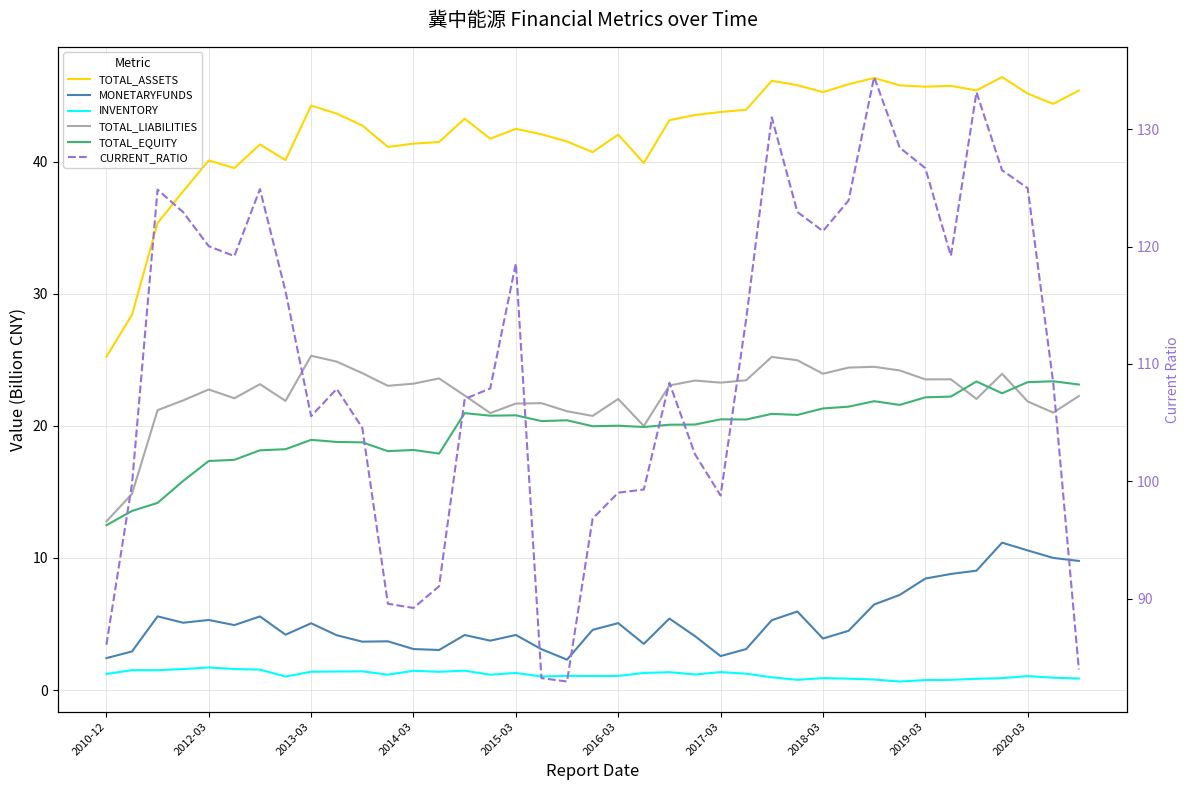

What position from the left is 2013-03?

3